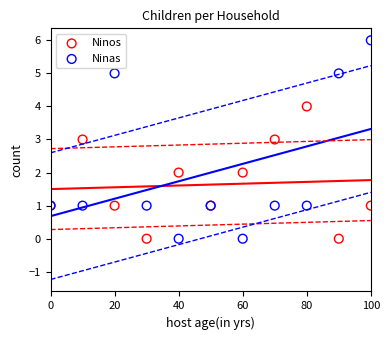

Which series has the largest Y range (max minus min)?

Ninas